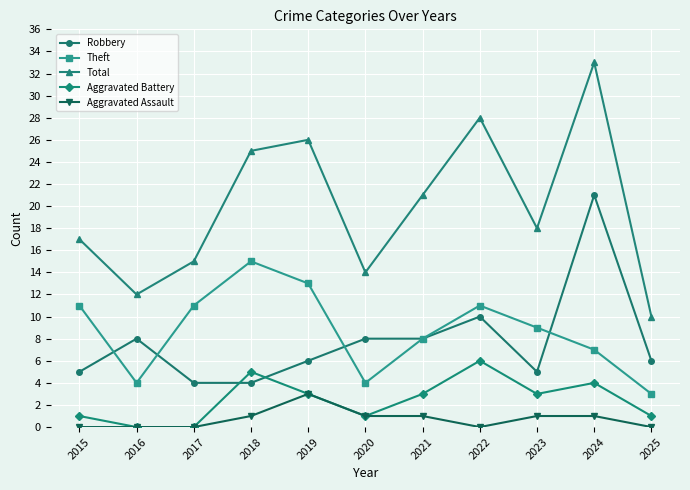

The Aggravated Battery series shows 6 at 2022. True or false?

True